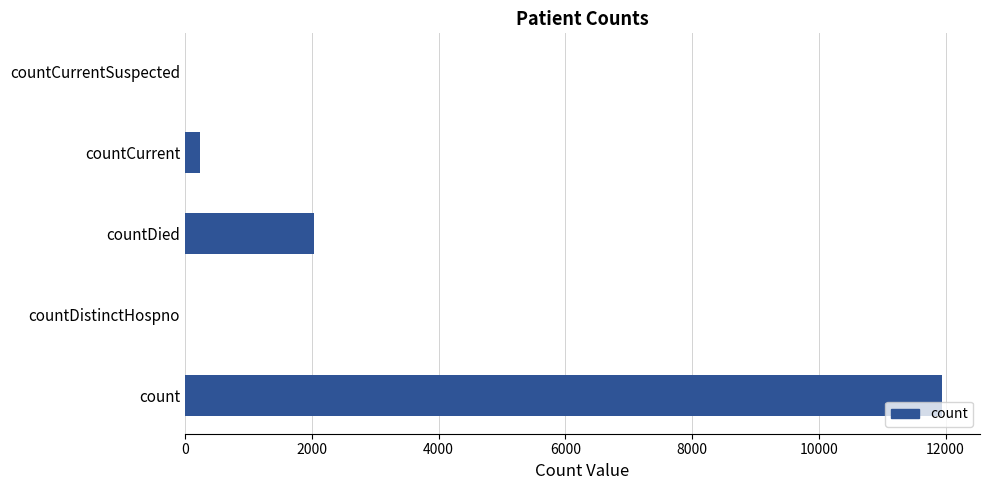

Reading bottom to top, list all the values displayed in this chart.

count=11946	countDistinctHospno=0	countDied=2031	countCurrent=233	countCurrentSuspected=0